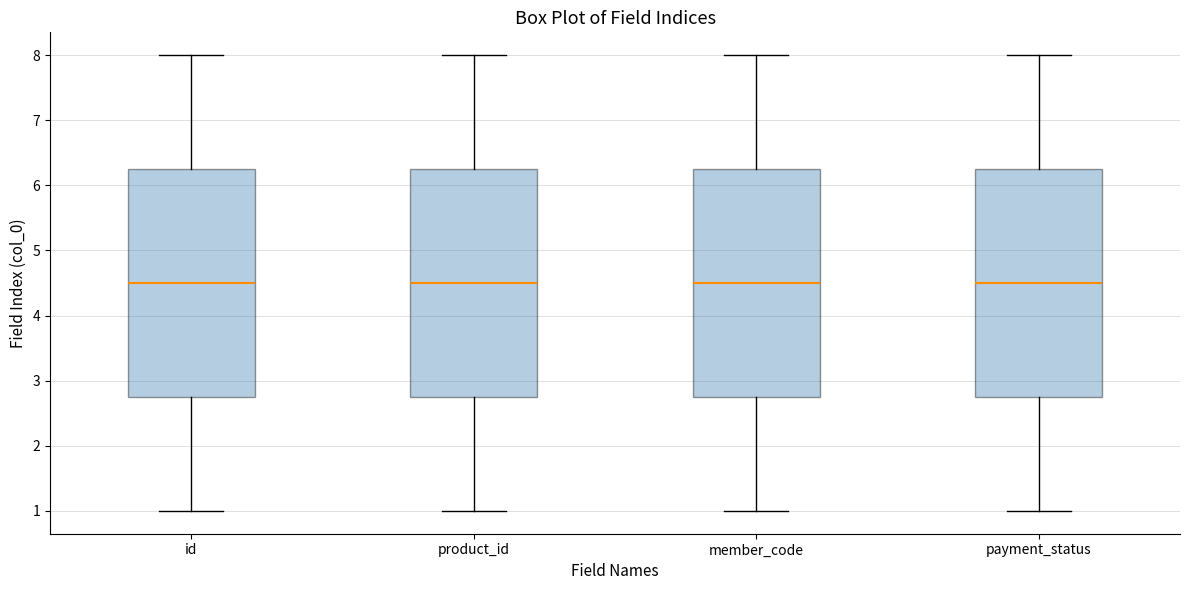

Reading left to right, read every box against the y-axis: the position of its median line, the range the box covers, and the ends of its whiskers. The values are not printed on the chart, so give them approximately, as read against the axis.

id: median 4.5, box 2.8 to 6.3, whiskers 1.0 to 8.0
product_id: median 4.5, box 2.8 to 6.3, whiskers 1.0 to 8.0
member_code: median 4.5, box 2.8 to 6.3, whiskers 1.0 to 8.0
payment_status: median 4.5, box 2.8 to 6.3, whiskers 1.0 to 8.0